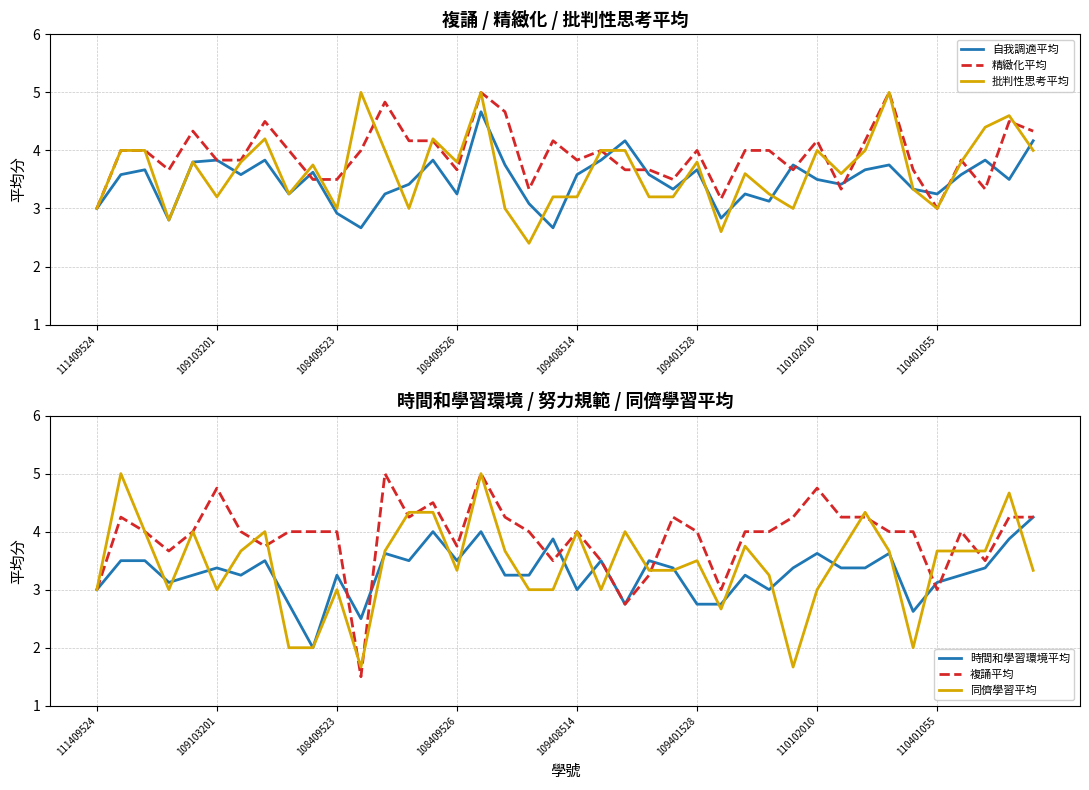

What is the value of the 同儕學習平均 point at the 29th from the left?

3.2